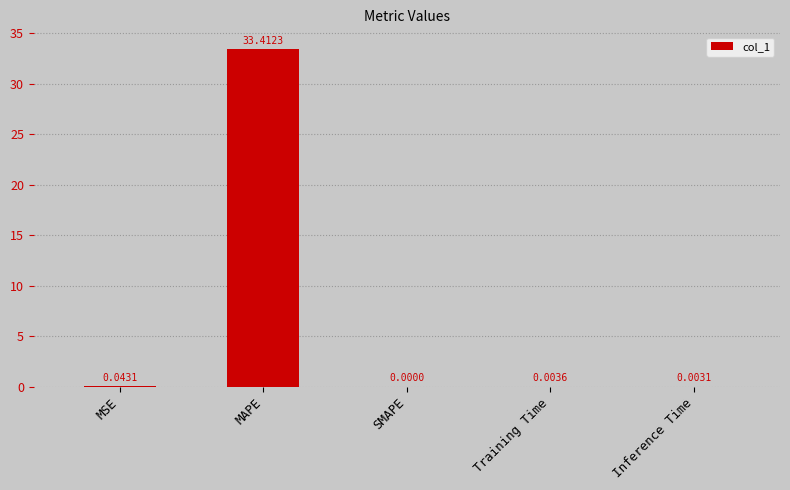

Where is the data nearest to the value 16?

MSE